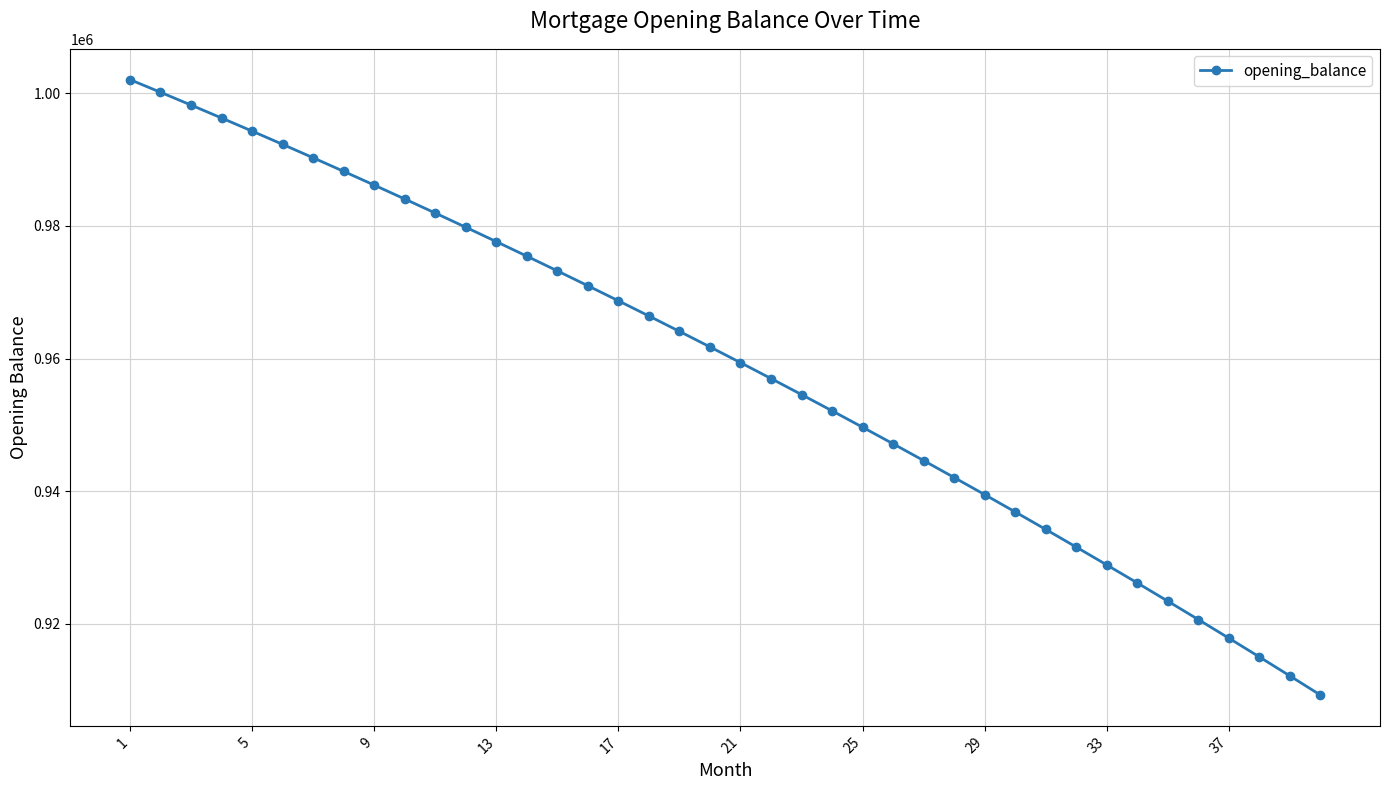

What is the value of the 23rd point from the left?

954567.9